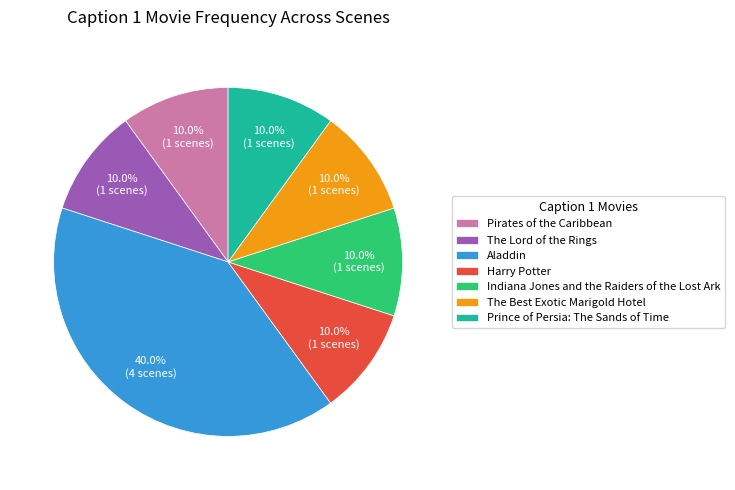

To the nearest percent, what is the average slice percentage?

14%